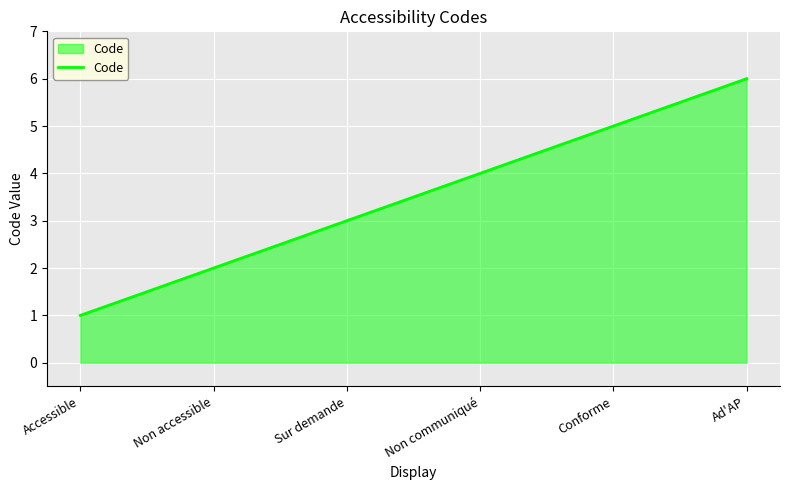

Reading left to right, list all the values displayed in this chart.

1	2	3	4	5	6